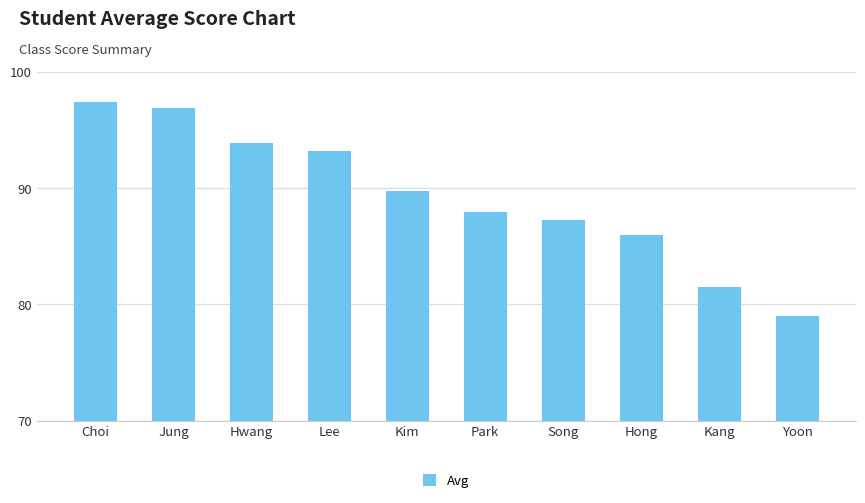

Is it true that the value at Kang is 53.1?

False